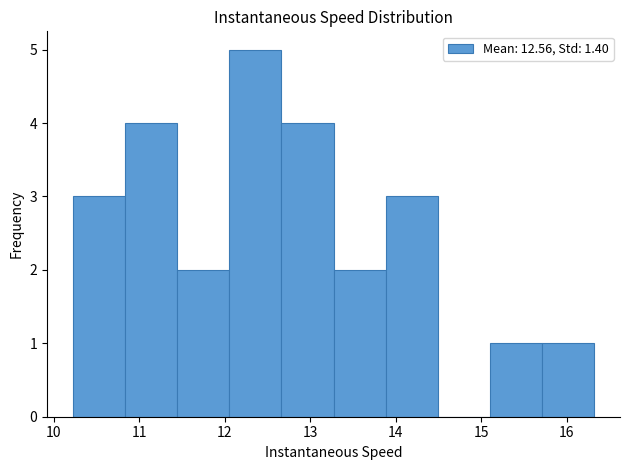

Reading left to right, list every bar in this chart as the range it spans on the x-axis followed by its height. Neither the bar edges nor the heights are printed on the chart, so give them approximately, as read against the axes.

10.2 to 10.8: 3
10.8 to 11.4: 4
11.4 to 12.1: 2
12.1 to 12.7: 5
12.7 to 13.3: 4
13.3 to 13.9: 2
13.9 to 14.5: 3
14.5 to 15.1: 0
15.1 to 15.7: 1
15.7 to 16.3: 1